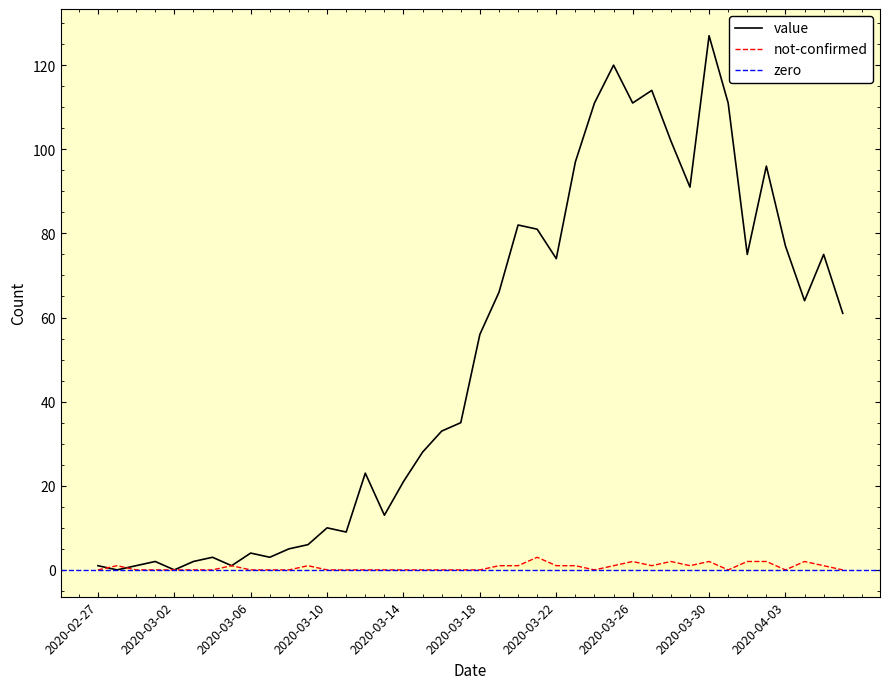

Reading left to right, what are all the values shown in this chart?

value: 1	0	1	2	0	2	3	1	4	3	5	6	10	9	23	13	21	28	33	35	56	66	82	81	74	97	111	120	111	114	102	91	127	111	75	96	77	64	75	61
not-confirmed: 0	1	0	0	0	0	0	1	0	0	0	1	0	0	0	0	0	0	0	0	0	1	1	3	1	1	0	1	2	1	2	1	2	0	2	2	0	2	1	0